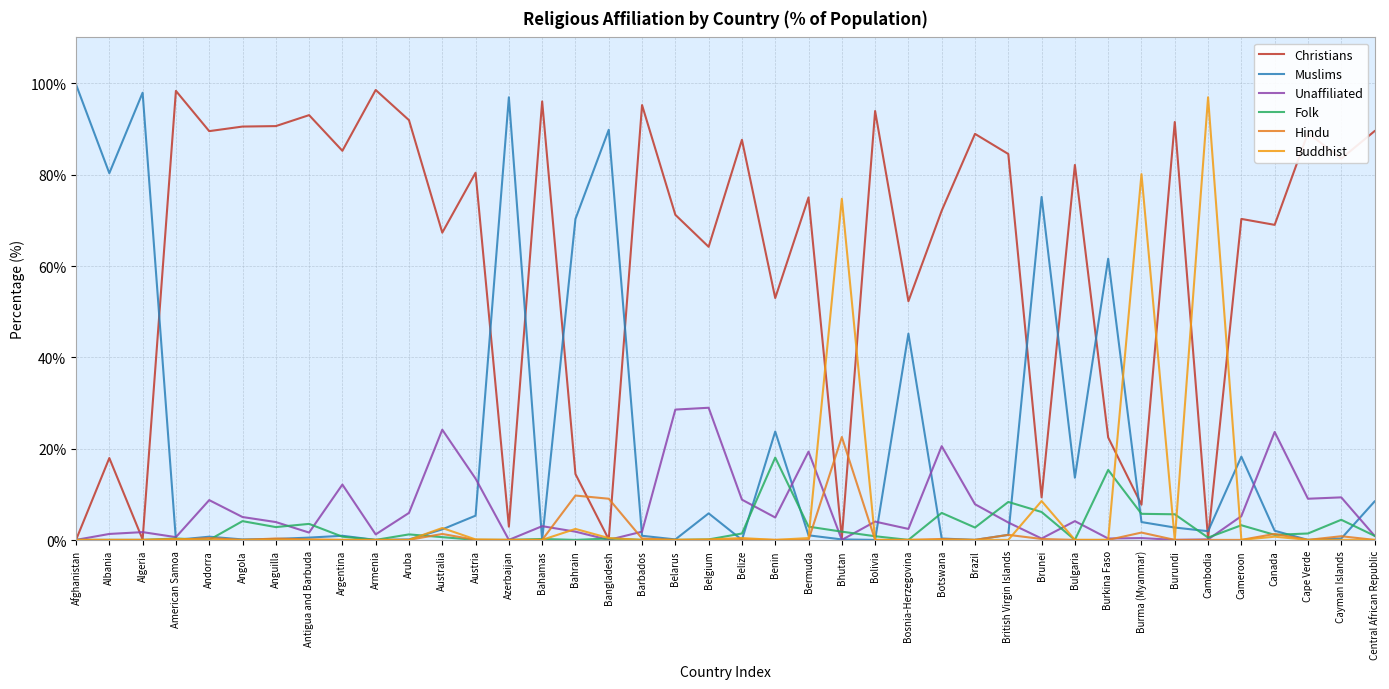

What is the value of the Buddhist point at the 30th from the left?

8.6